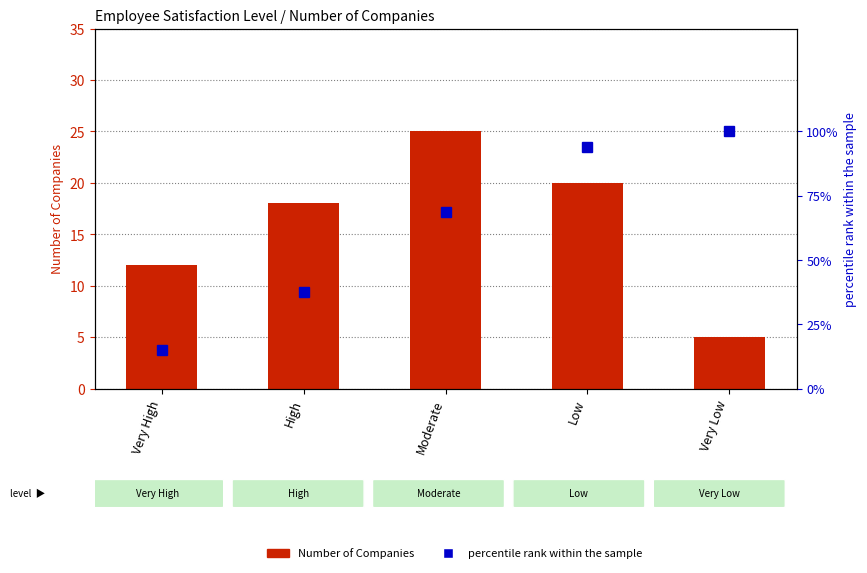

Which series has the largest total across all categories?

percentile rank within the sample